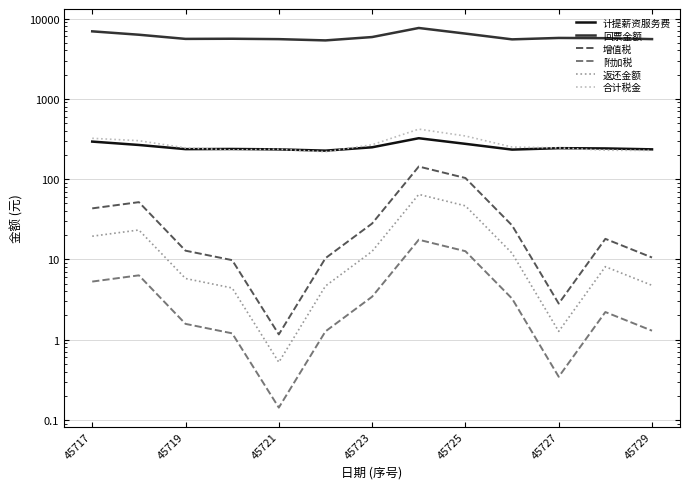

The 合计税金 series shows 140.3 at 9. True or false?

False